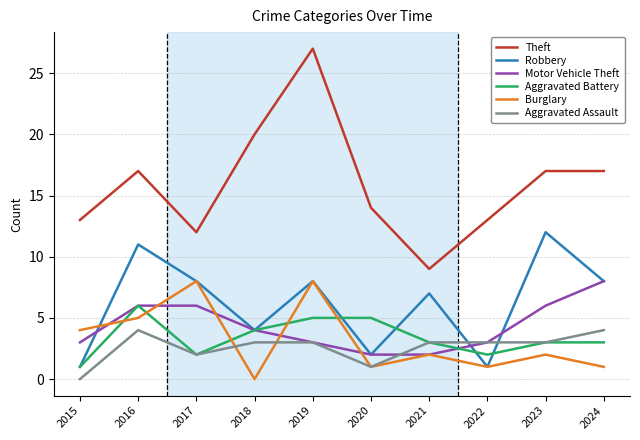

True or false: Motor Vehicle Theft has a value of 3 at 2020.

False